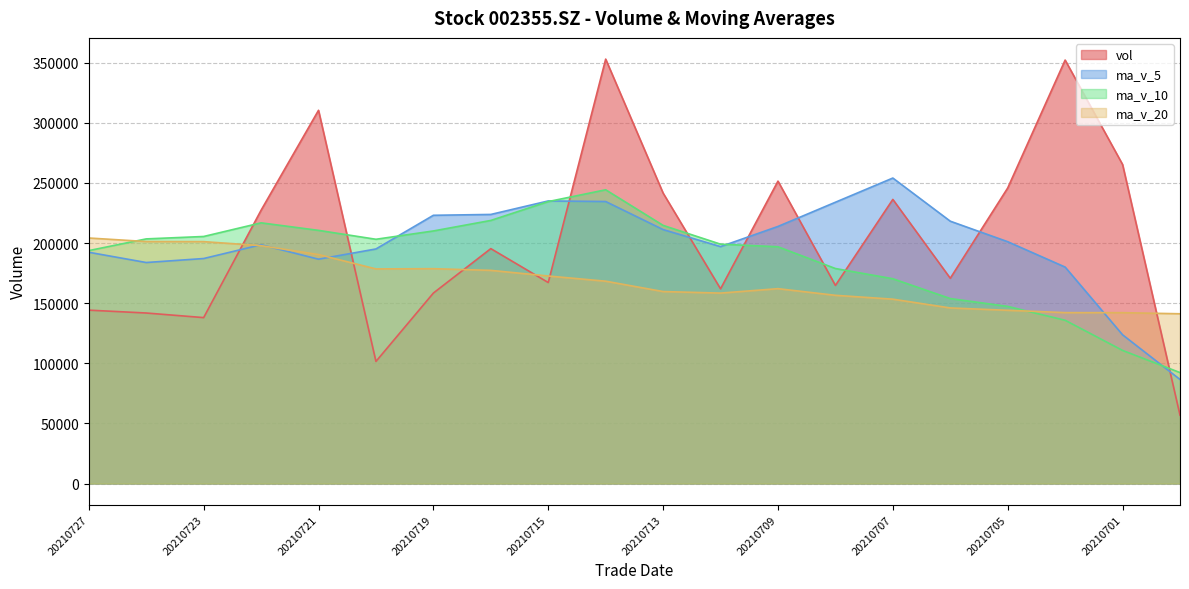

Where is the first local maximum for ma_v_10?

20210722